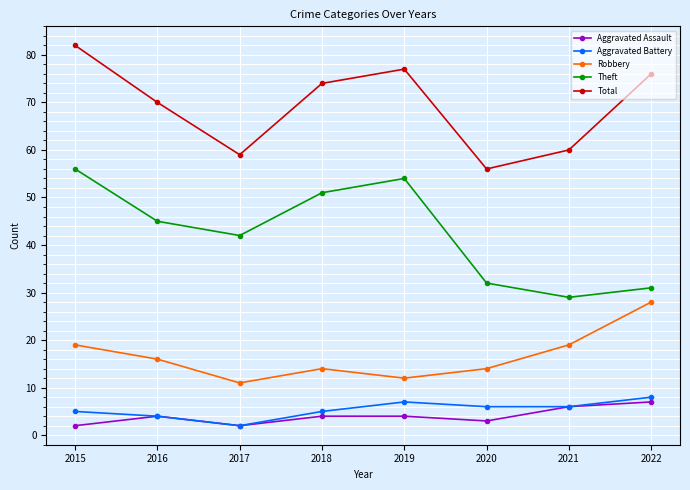

Is this an area chart (filled region under the line)?

No